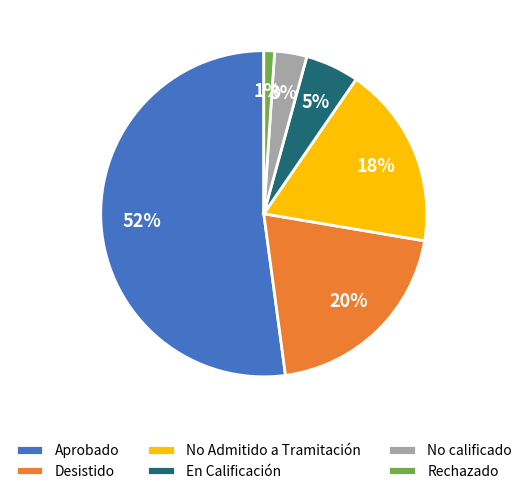

How many slices are in this pie chart?

6